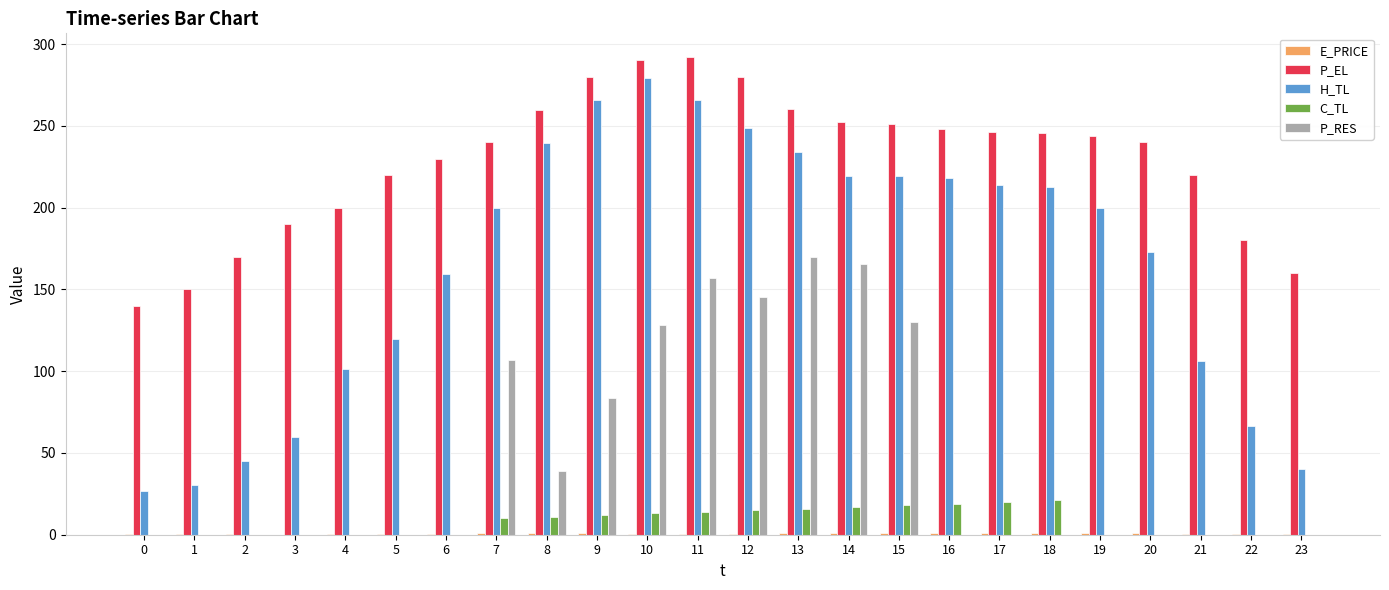

What is the sum of all P_EL values?

5489.6